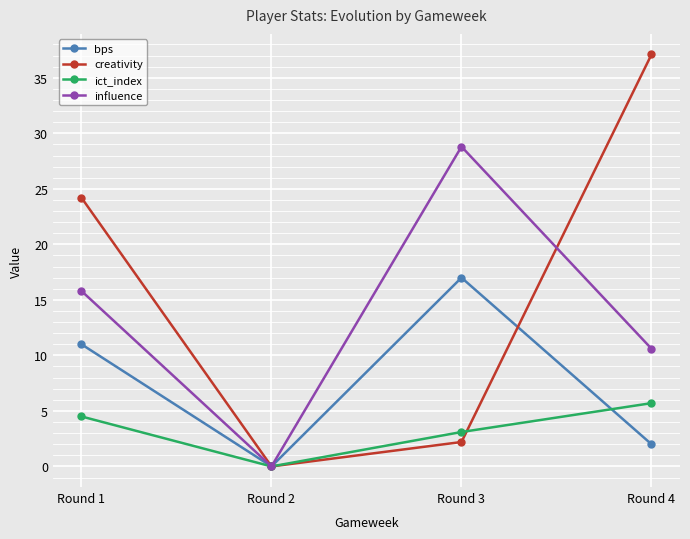

Rank the categories by bps value from lowest to highest.

Round 2, Round 4, Round 1, Round 3